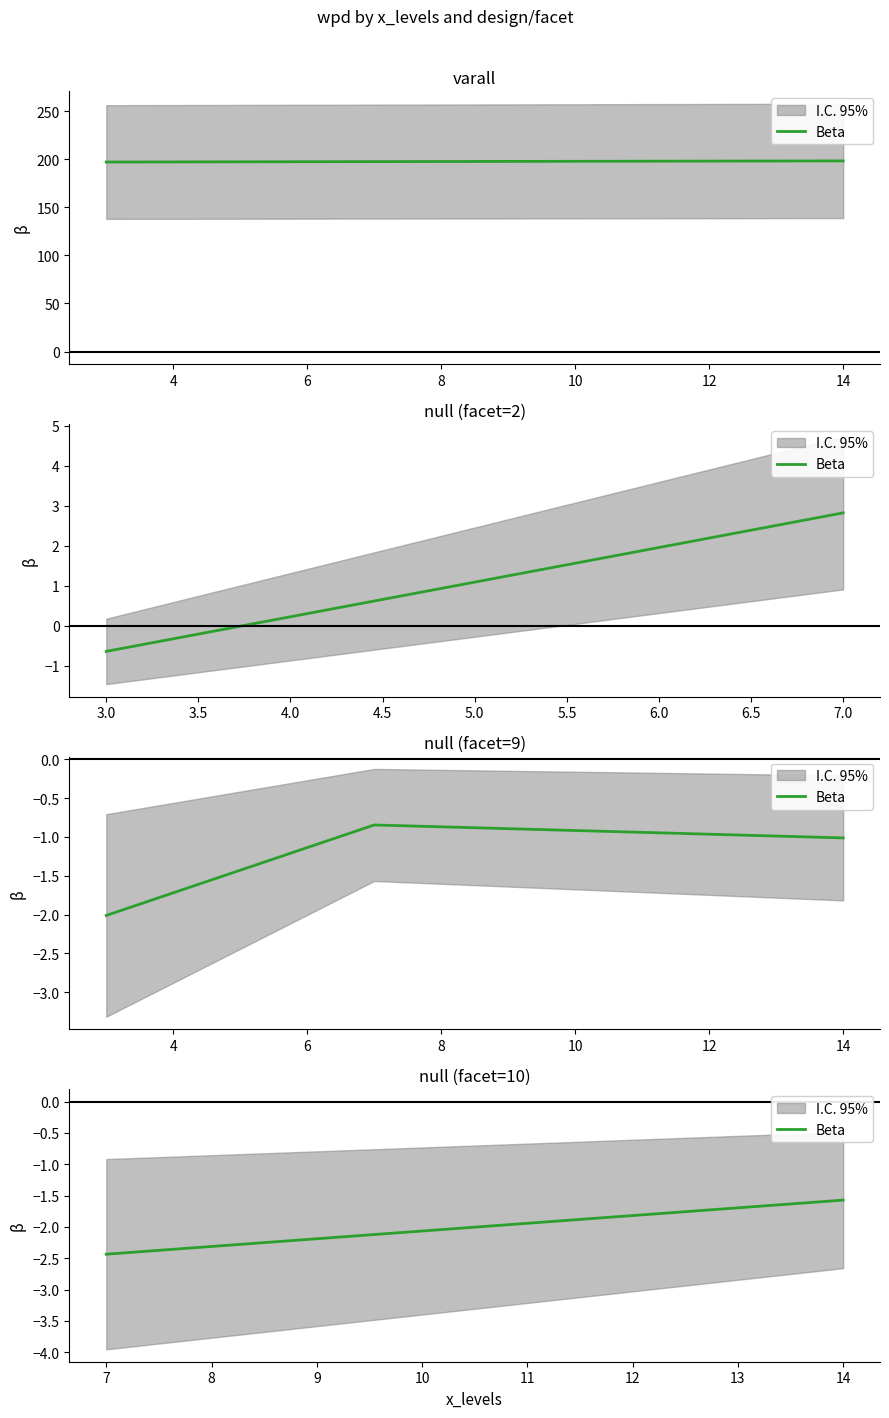

The chart shows a value of -2.4 at 14. True or false?

False